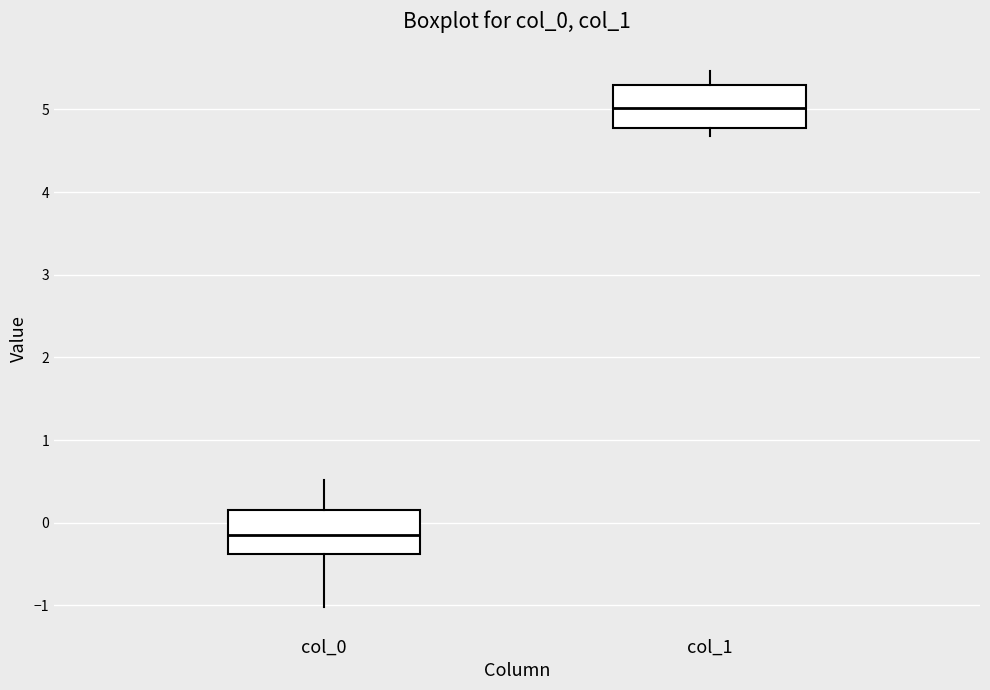

Which box's median line is the lowest?

col_0